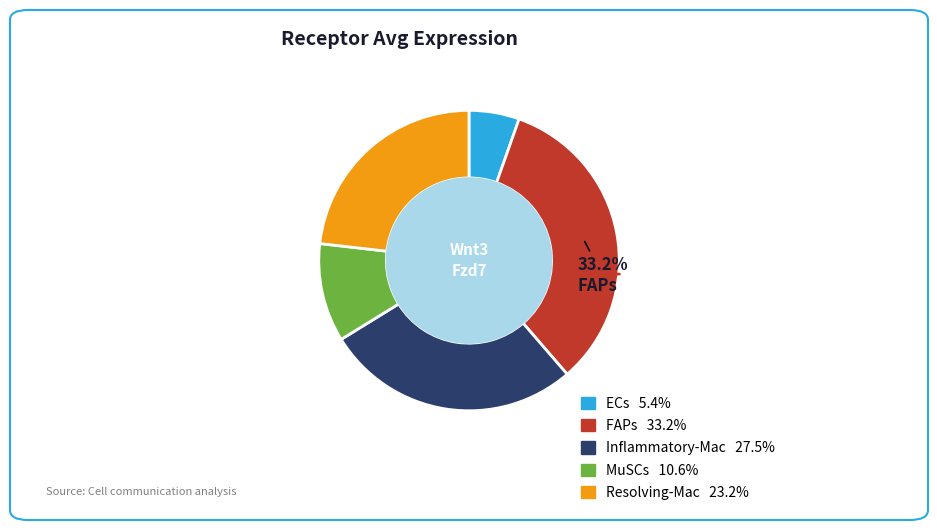

Is there a majority slice in this chart?

No